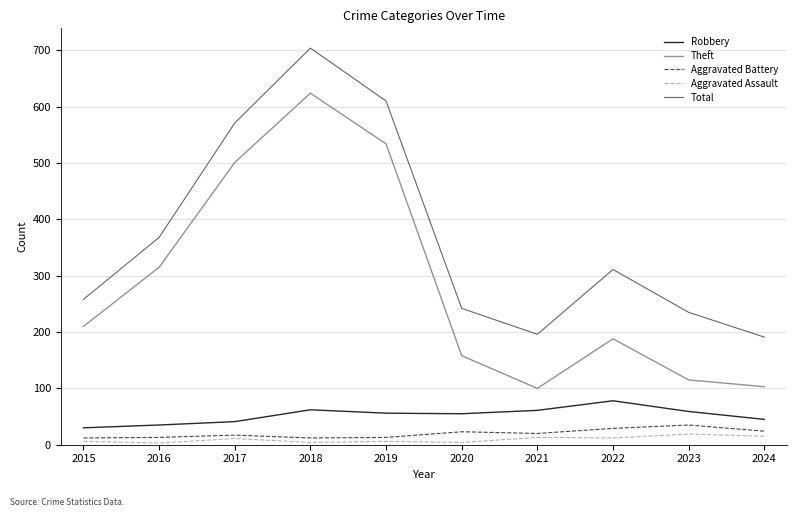

What is the approximate value of Total at 2022?

311